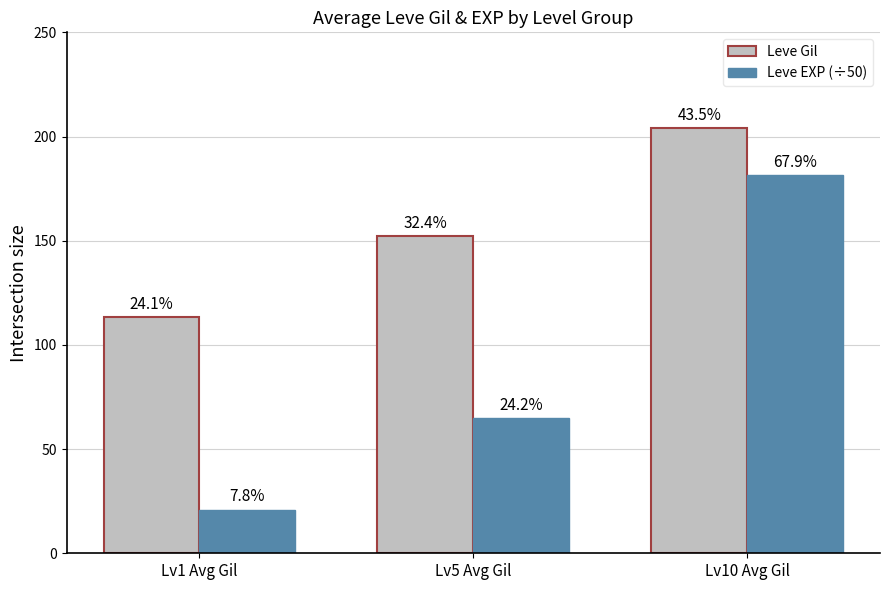

Which has a higher value, Lv10 Avg Gil or Lv5 Avg Gil?

Lv10 Avg Gil